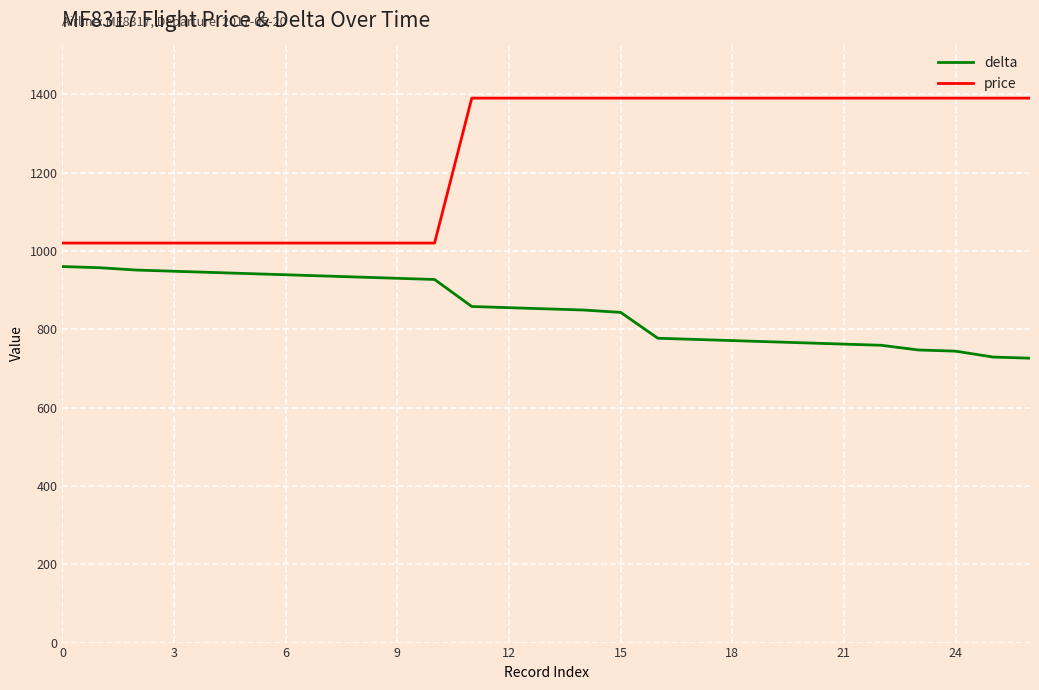

Which series has the largest total across all categories?

price